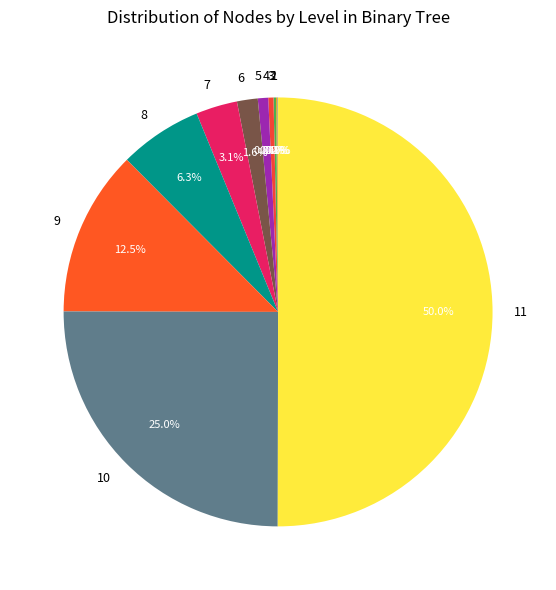

Combined, do 9 and 7 account for over 50%?

No